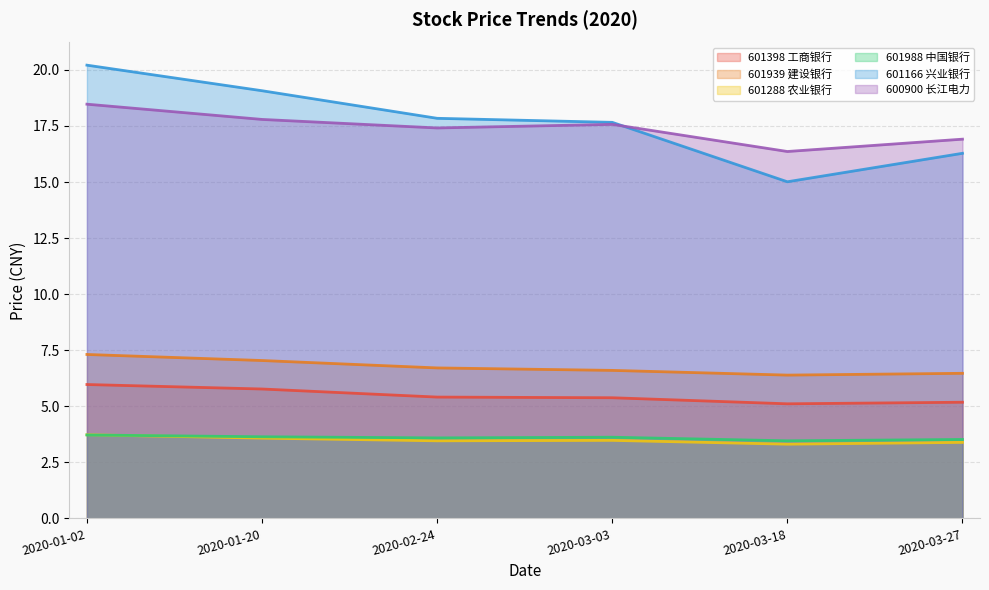

What is the maximum value for 601166 兴业银行?

20.2